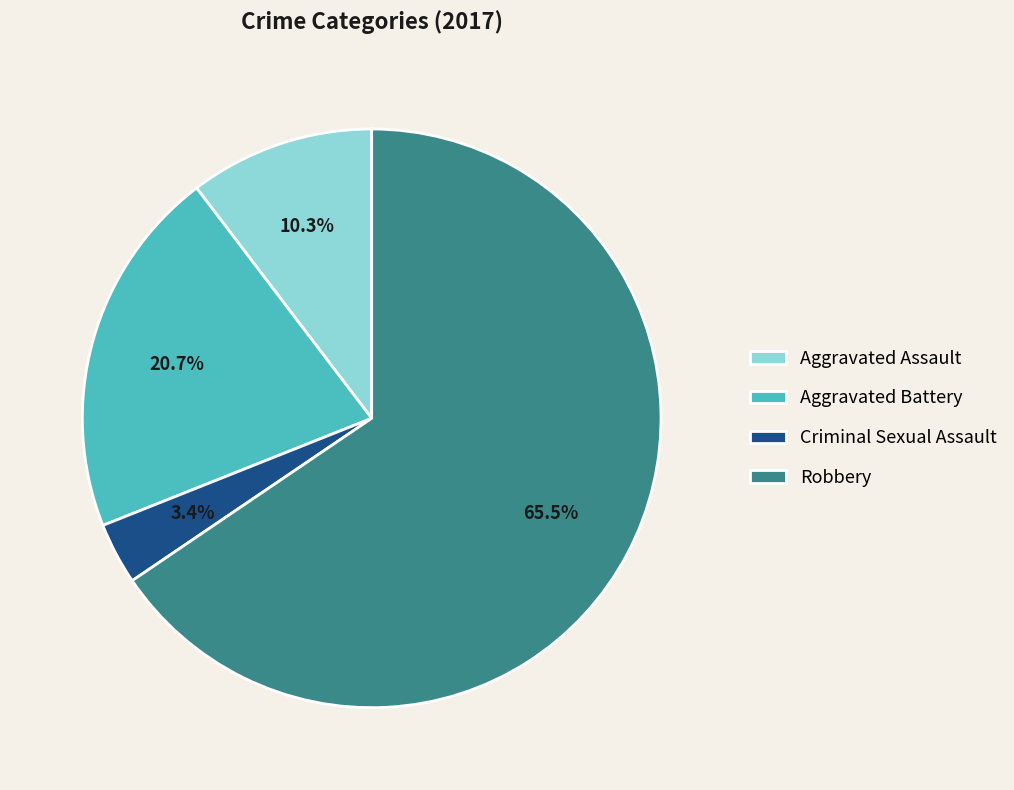

Which slice is the smallest?

Criminal Sexual Assault